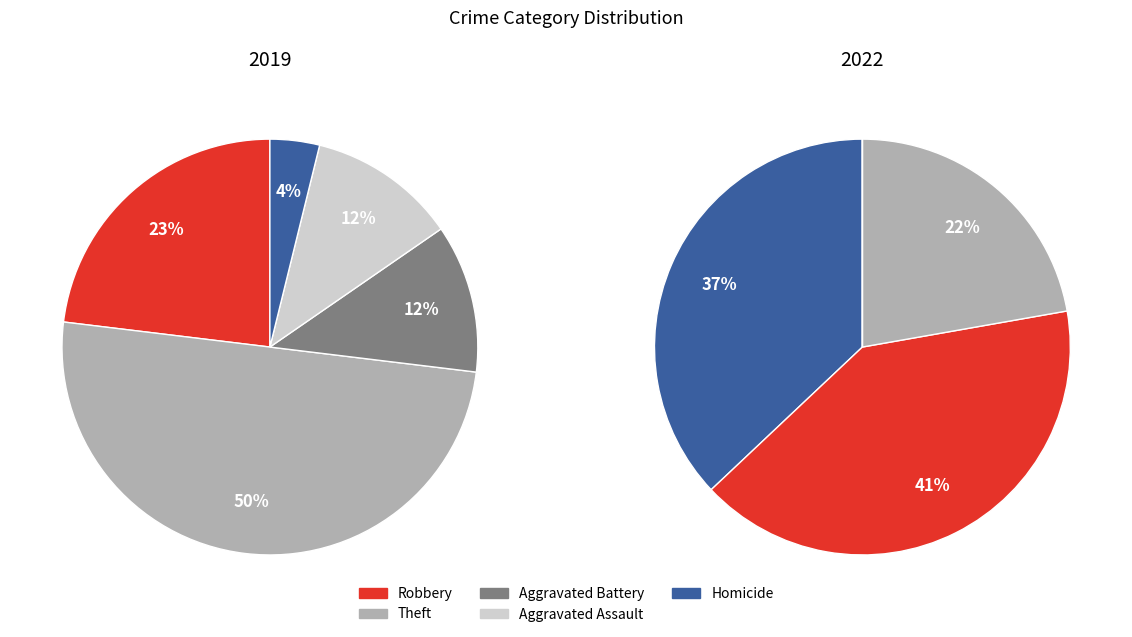

Is it true that values_2019 is 26% of the pie?

False